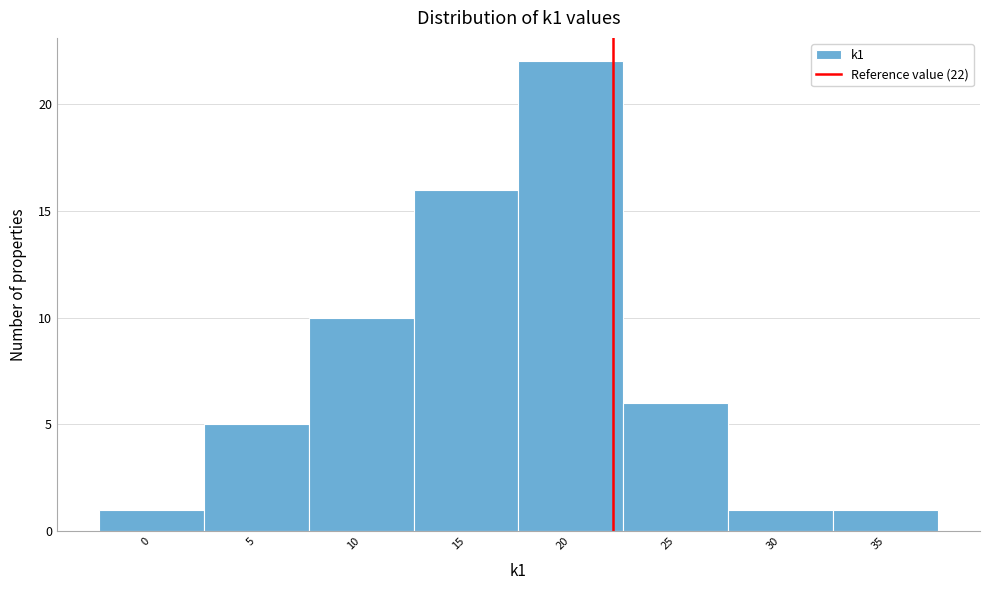

Which range on the x-axis has the tallest bar?

17.5 to 22.5